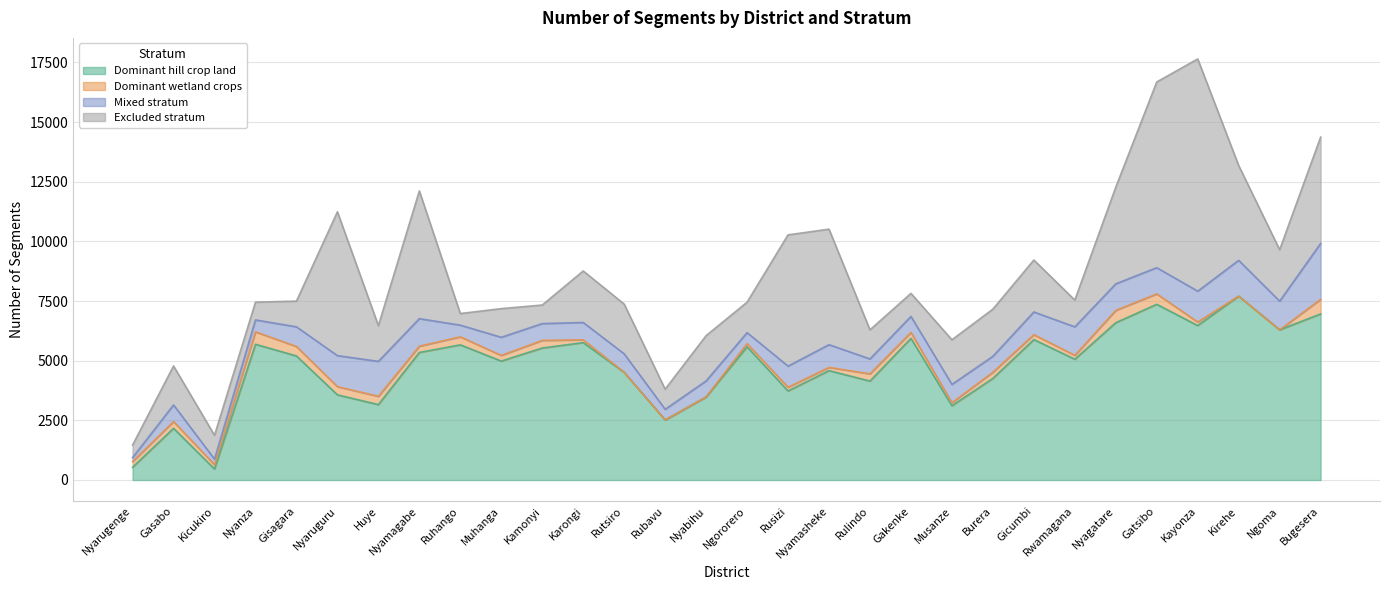

What position from the left is Rulindo?

19